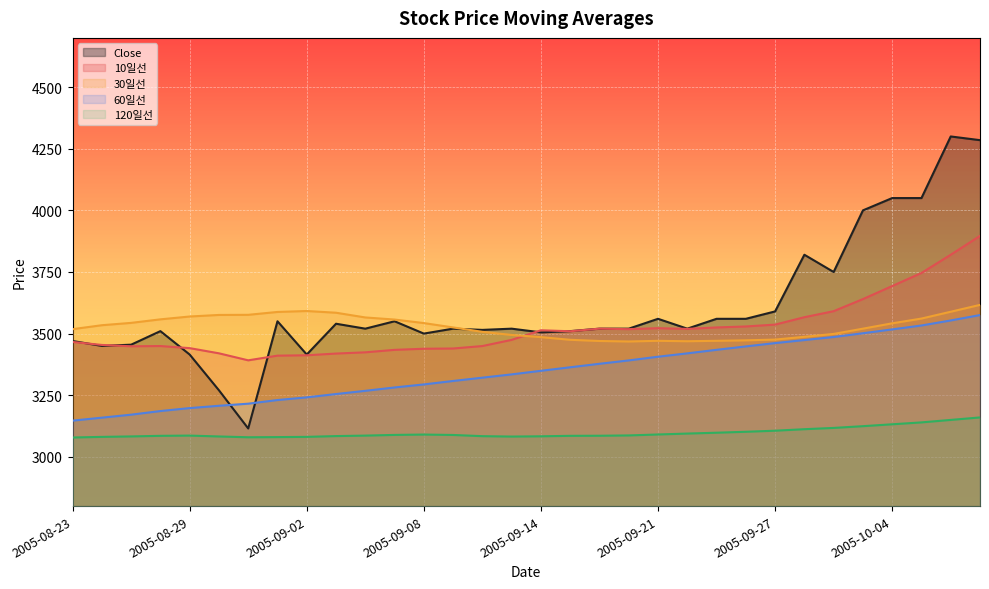

True or false: 60일선 and 30일선 cross at least once.

False